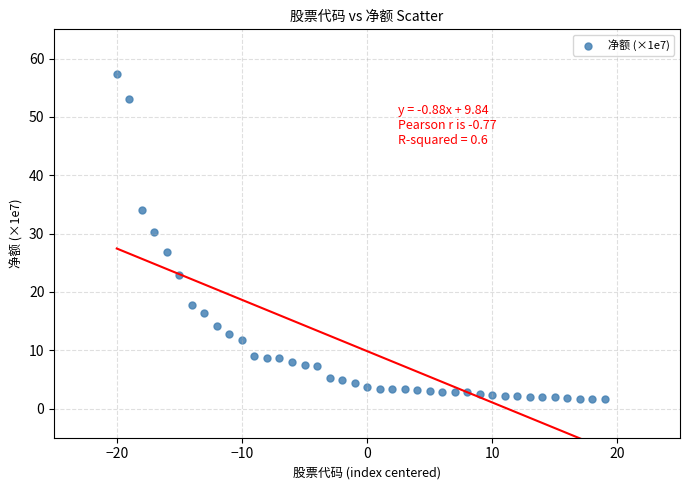

What Y value in the scatter plot is closest to 29?

30.2